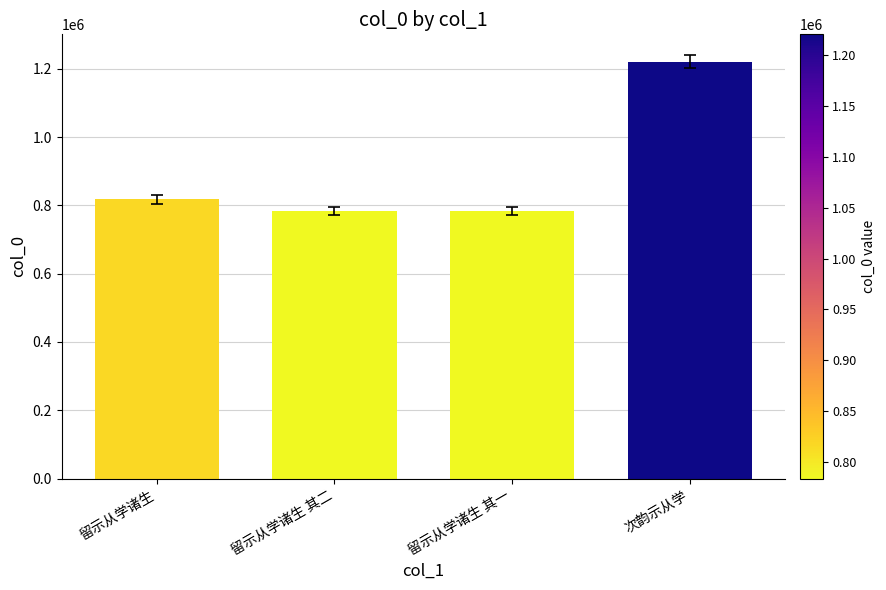

The value at 留示从学诸生 is 817377. True or false?

True